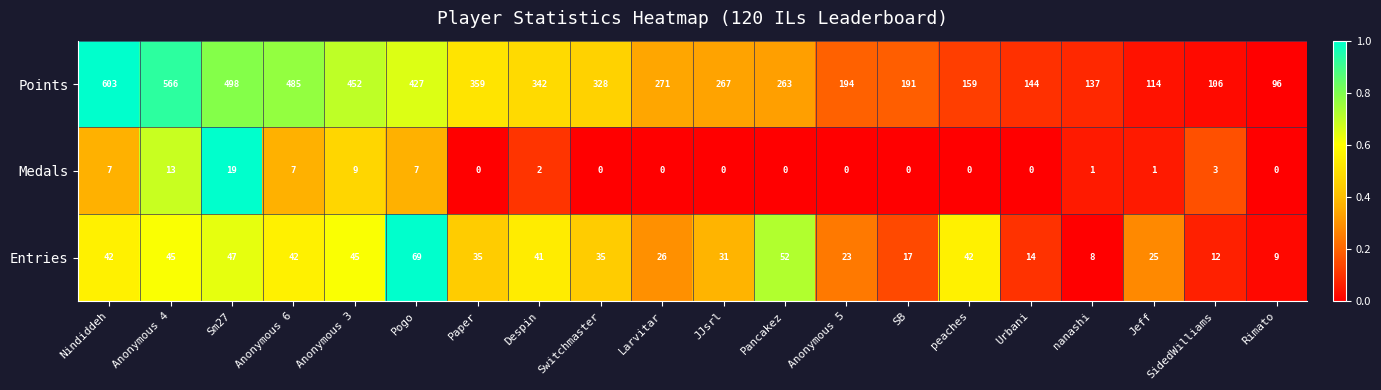

At which label does Entries reach its minimum?

nanashi